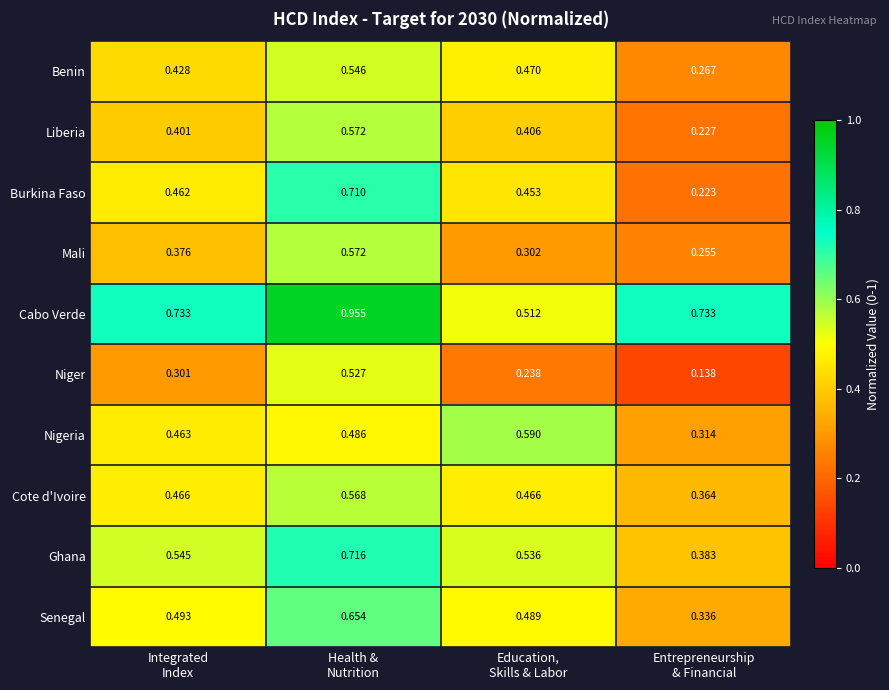

Which series has the largest range (max minus min)?

Burkina Faso